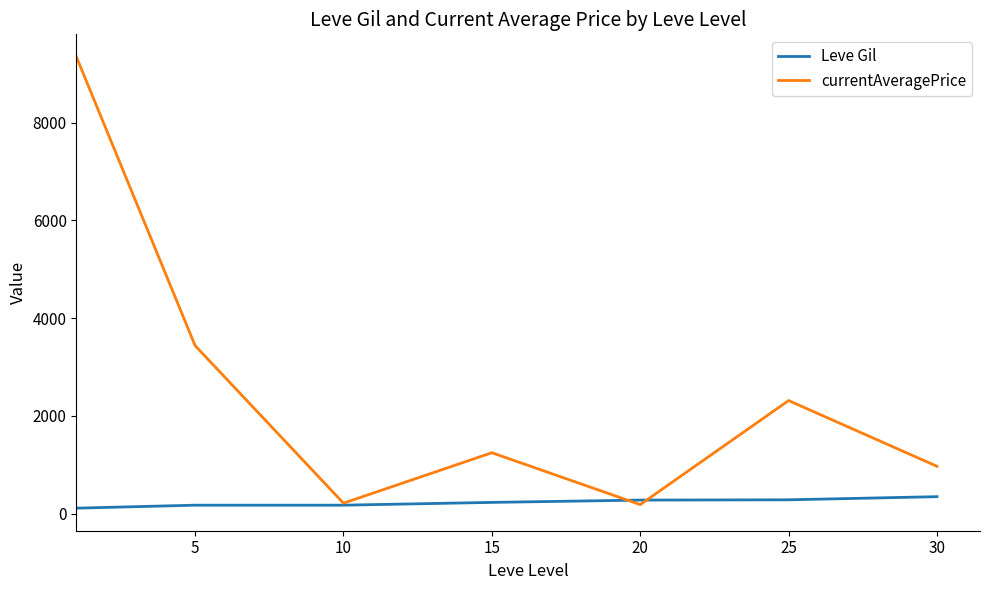

At how many categories does at least one series exceed 2256?

3